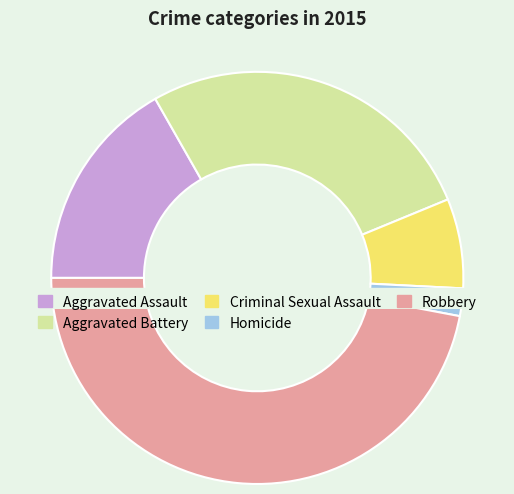

Count the number of slices in the pie.

5